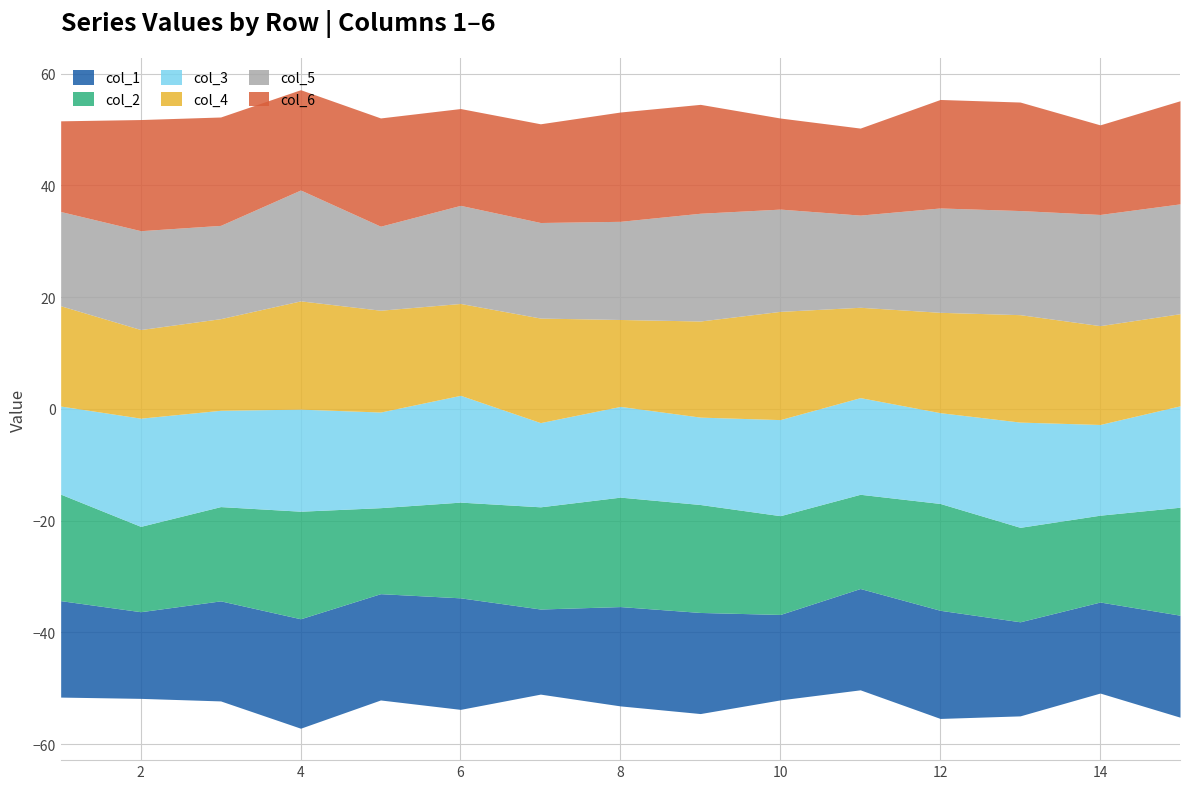

Which series has the largest range (max minus min)?

col_5